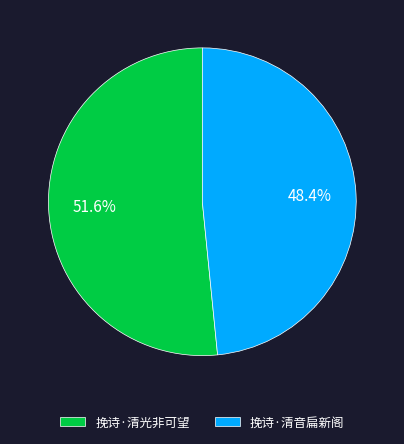

What is the largest slice in the pie chart?

挽诗·清光非可望